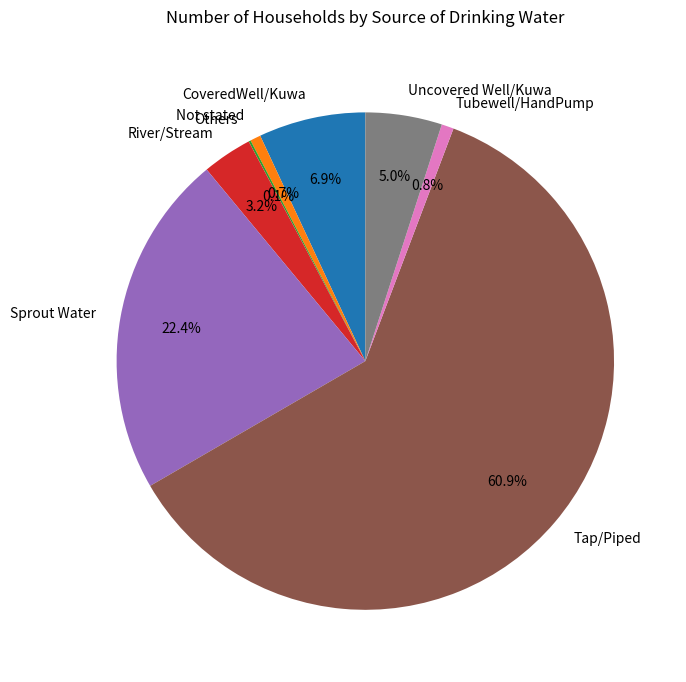

Between CoveredWell/Kuwa and River/Stream, which is larger?

CoveredWell/Kuwa